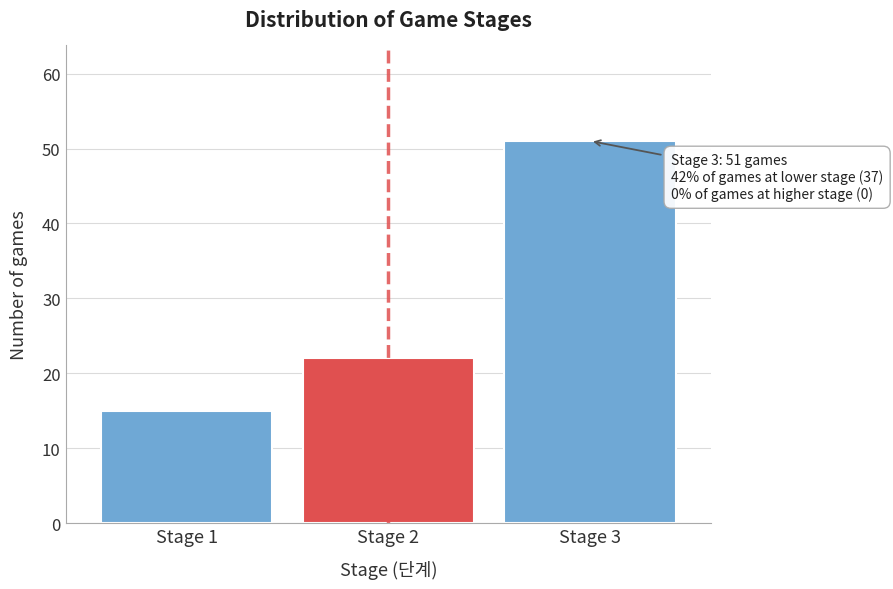

Reading left to right, what are all the values shown in this chart?

Stage 1=15	Stage 2=22	Stage 3=51